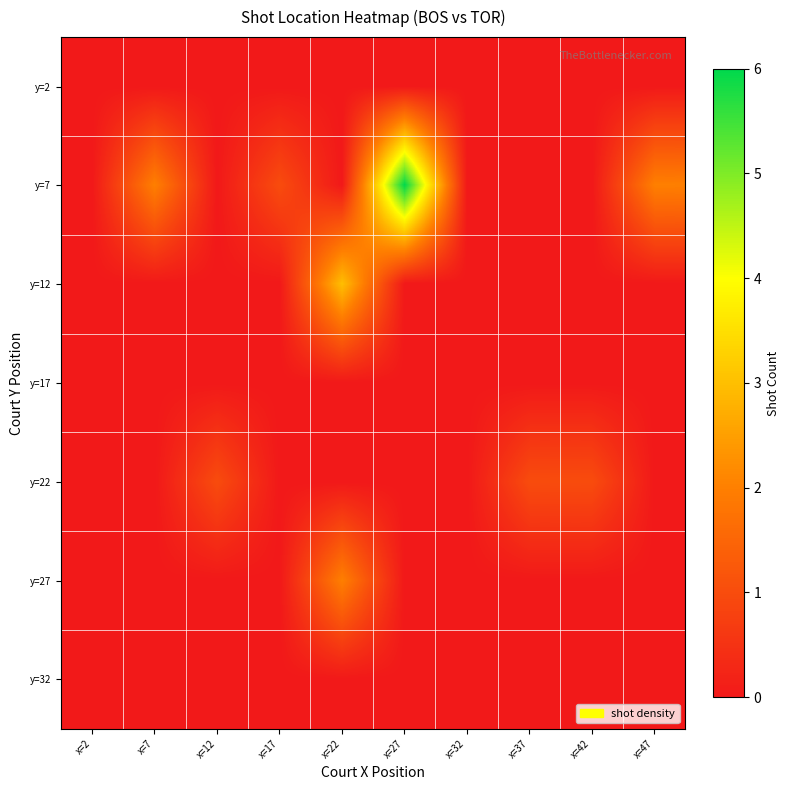

Count the number of categories in the chart.

10